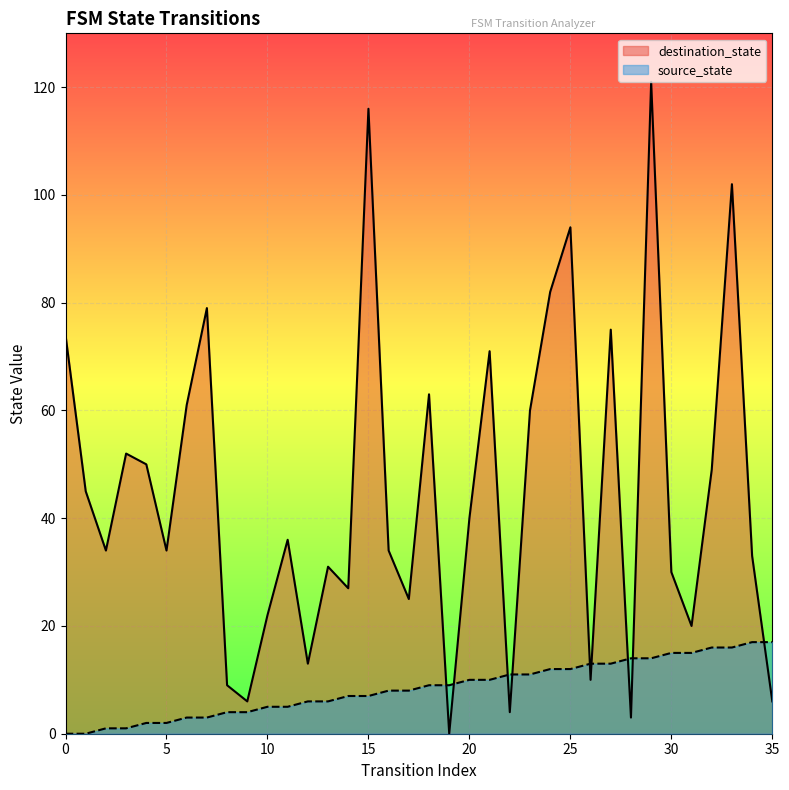

At which category is the sum across all series the highest?

29